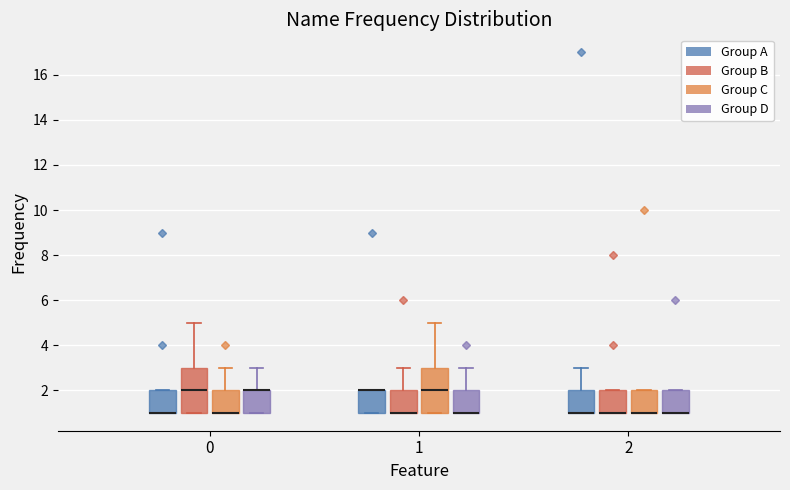

Reading left to right, read every box against the y-axis: the position of its median line, the range the box covers, and the ends of its whiskers. The values are not printed on the chart, so give them approximately, as read against the axis.

0 (Group A): median 1 (drawn on the box's lower edge), box 1 to 2, whiskers 1 to 2
0 (Group B): median 2, box 1 to 3, whiskers 1 to 5
0 (Group C): median 1 (drawn on the box's lower edge), box 1 to 2, whiskers 1 to 3
0 (Group D): median 2 (drawn on the box's upper edge), box 1 to 2, whiskers 1 to 3
1 (Group A): median 2 (drawn on the box's upper edge), box 1 to 2, whiskers 1 to 2
1 (Group B): median 1 (drawn on the box's lower edge), box 1 to 2, whiskers 1 to 3
1 (Group C): median 2, box 1 to 3, whiskers 1 to 5
1 (Group D): median 1 (drawn on the box's lower edge), box 1 to 2, whiskers 1 to 3
2 (Group A): median 1 (drawn on the box's lower edge), box 1 to 2, whiskers 1 to 3
2 (Group B): median 1 (drawn on the box's lower edge), box 1 to 2, whiskers 1 to 2
2 (Group C): median 1 (drawn on the box's lower edge), box 1 to 2, whiskers 1 to 2
2 (Group D): median 1 (drawn on the box's lower edge), box 1 to 2, whiskers 1 to 2